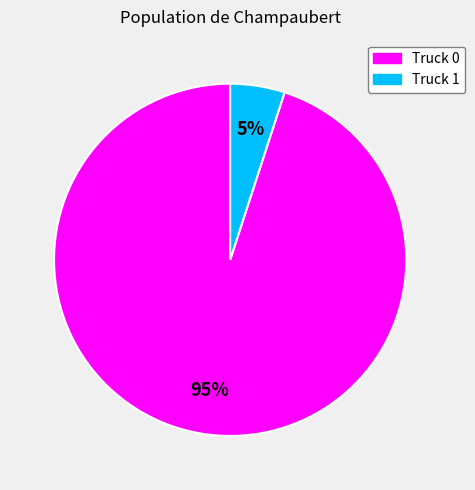

To the nearest percent, what is the combined percentage of Truck 1 and Truck 0?

100%